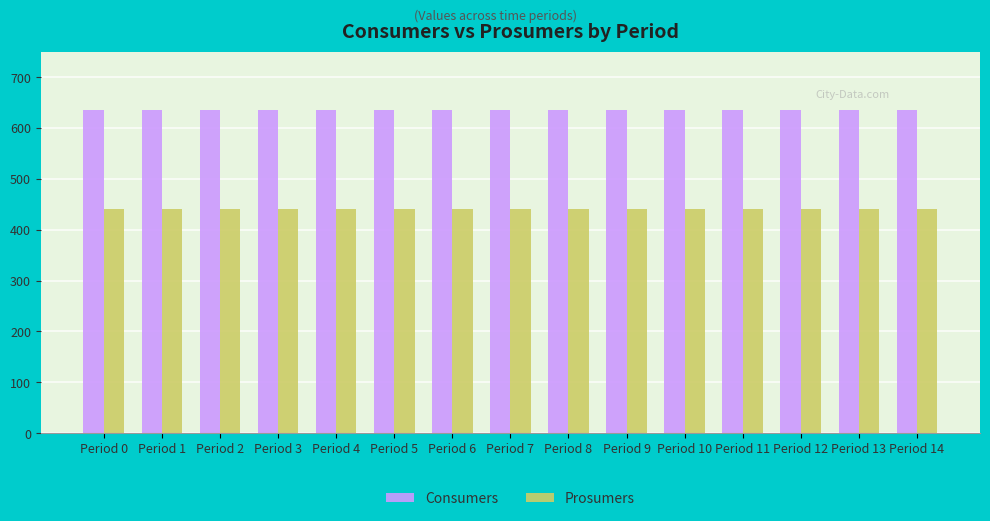

List the series in order of their overall mean, lowest first.

Prosumers, Consumers